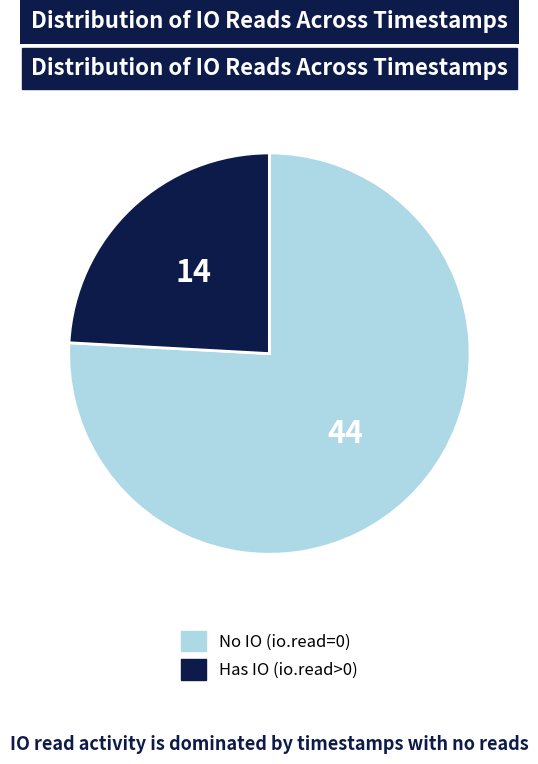

How many segments does this pie chart have?

2